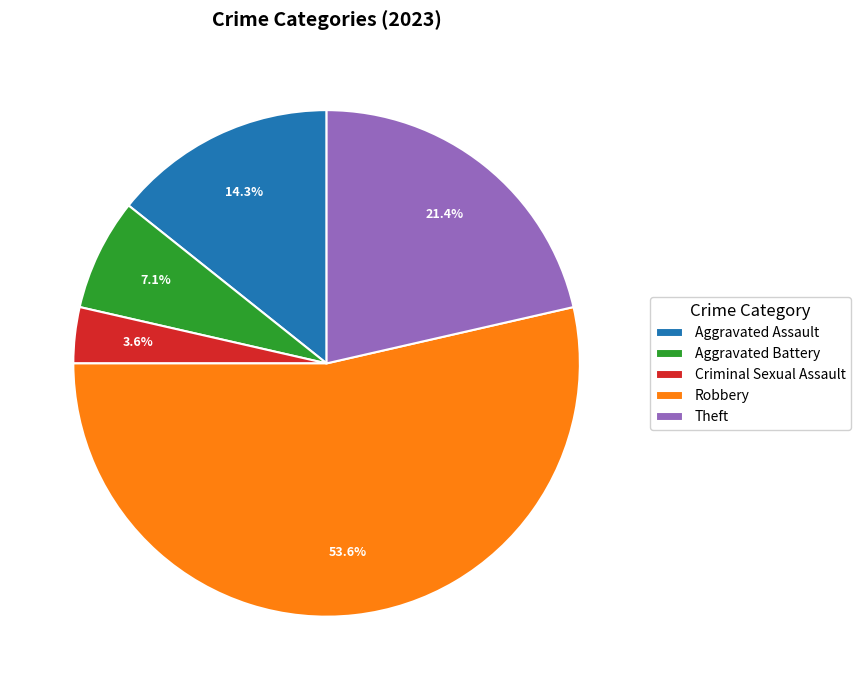

The Criminal Sexual Assault slice represents 4% of the pie. True or false?

True